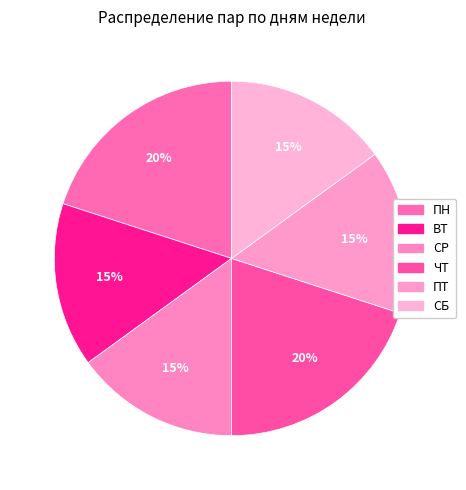

Count the number of slices in the pie.

6